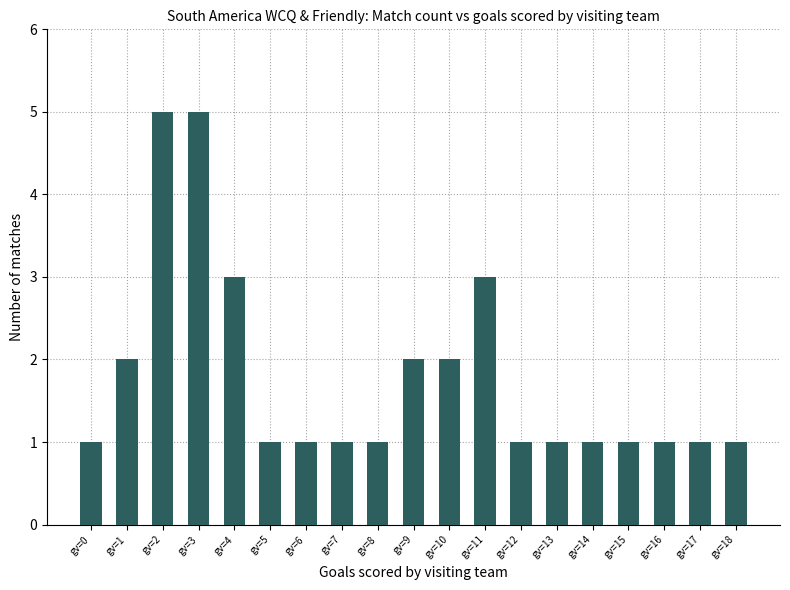

Approximately how many times larger is the value at gv=5 compared to gv=17?

1.0